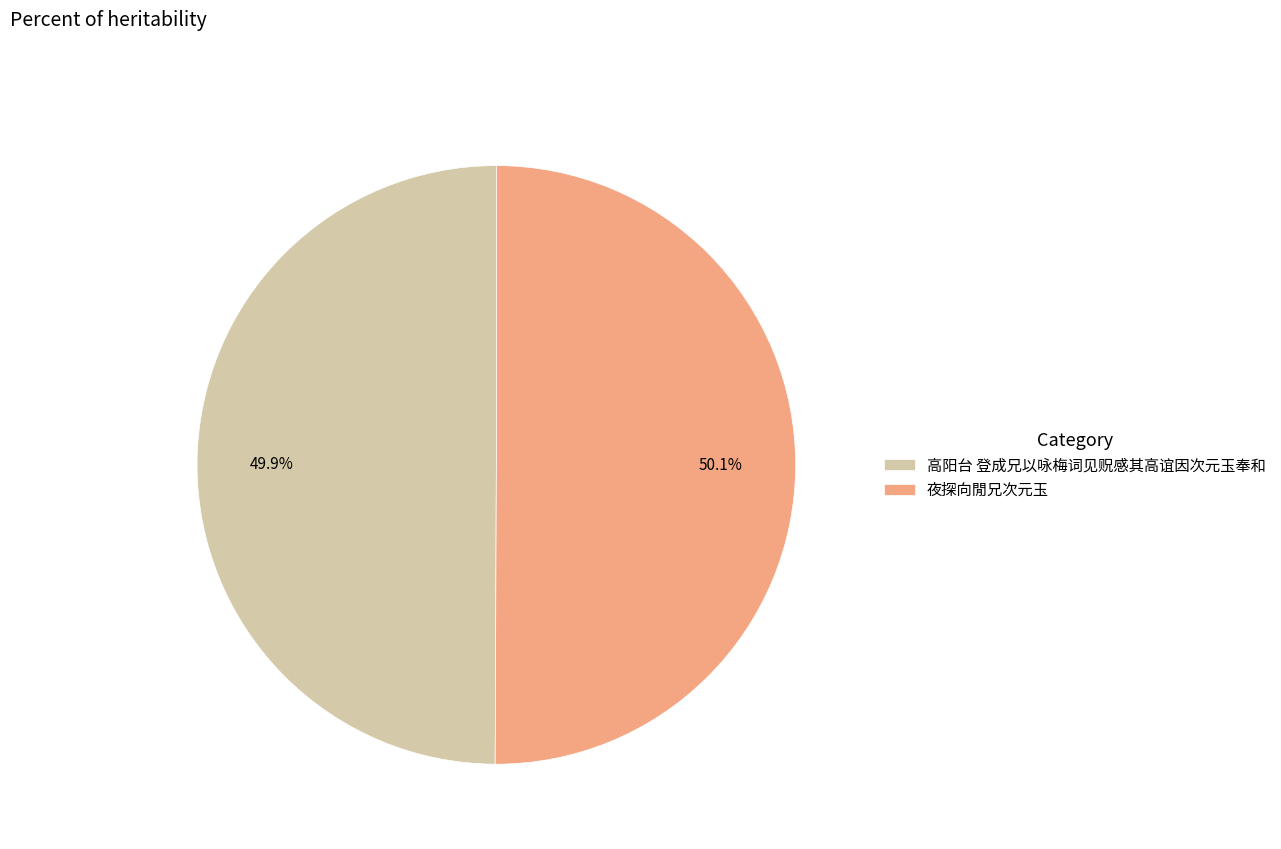

The 高阳台 登成兄以咏梅词见贶感其高谊因次元玉奉和 slice represents 50% of the pie. True or false?

True